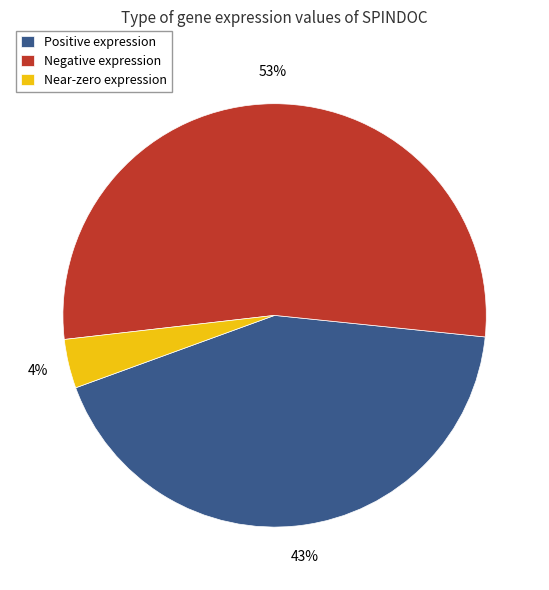

Count the number of slices in the pie.

3